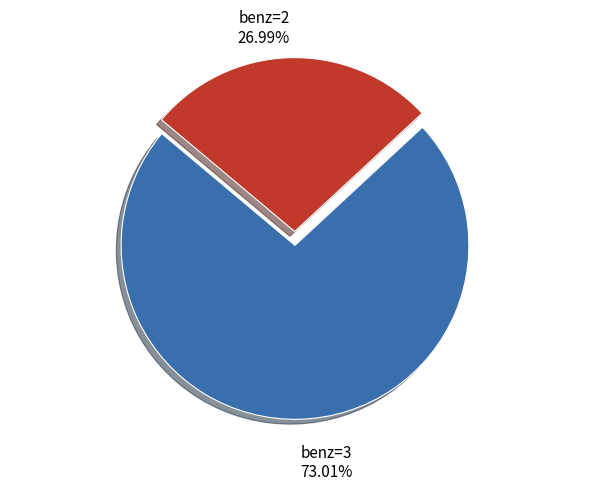

What is the ratio of the value at benz=3 to the value at benz=2?

2.7